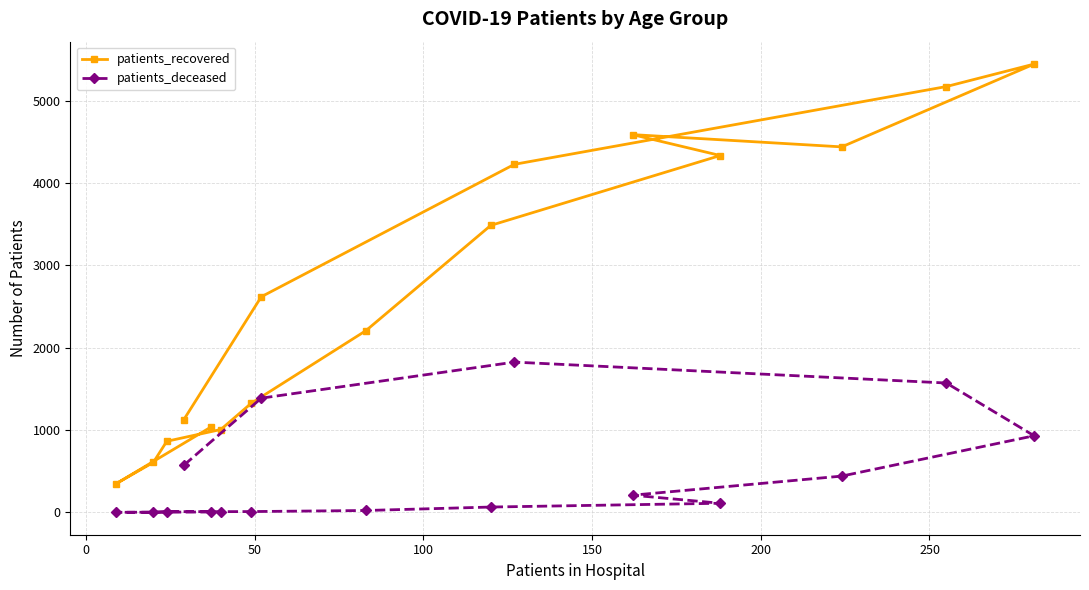

What is the average value of the patients_recovered series?

2678